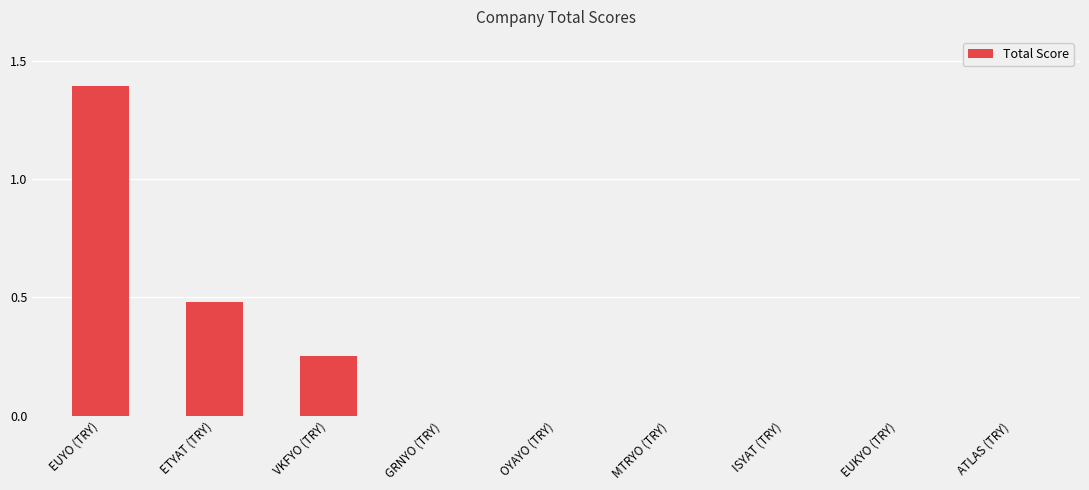

At which category does the chart reach its peak across all series?

EUYO (TRY)